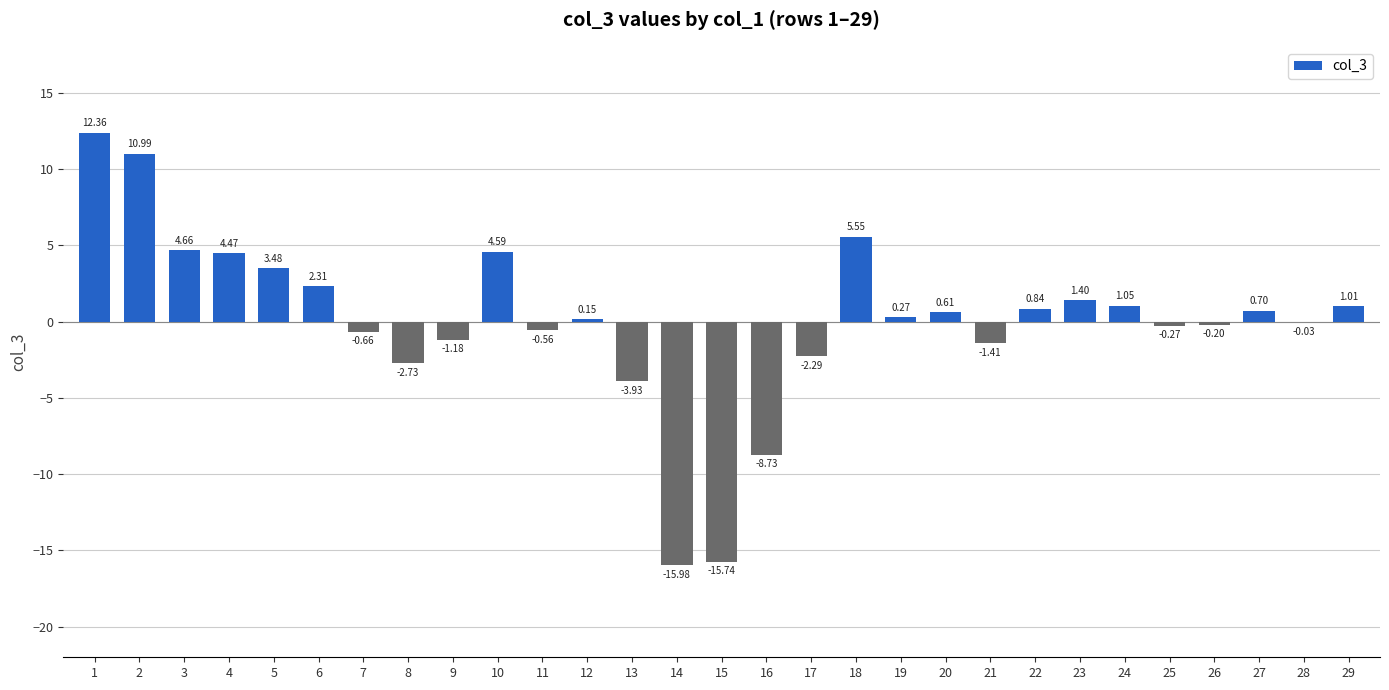

Which label corresponds to the largest value in the chart?

1